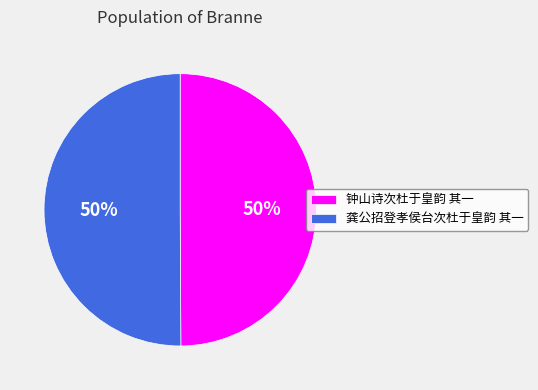

What percentage is the 龚公招登孝侯台次杜于皇韵 其一 slice, to the nearest percent?

50%